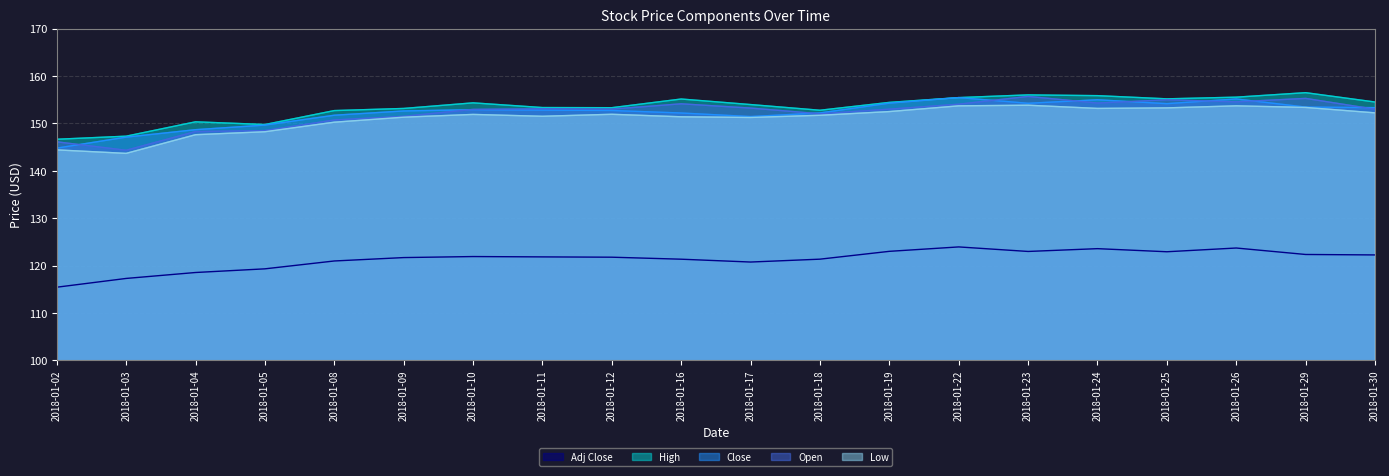

At which label does Open reach its peak?

2018-01-23